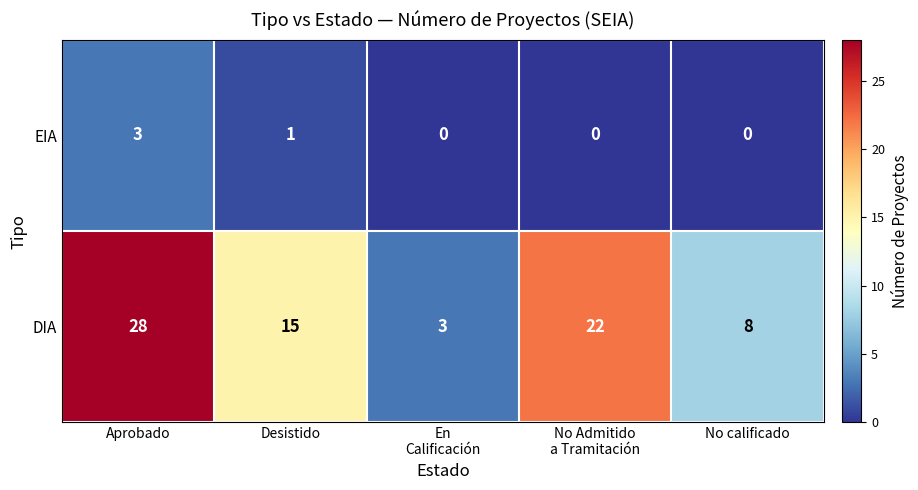

Which series has the widest spread of values?

DIA